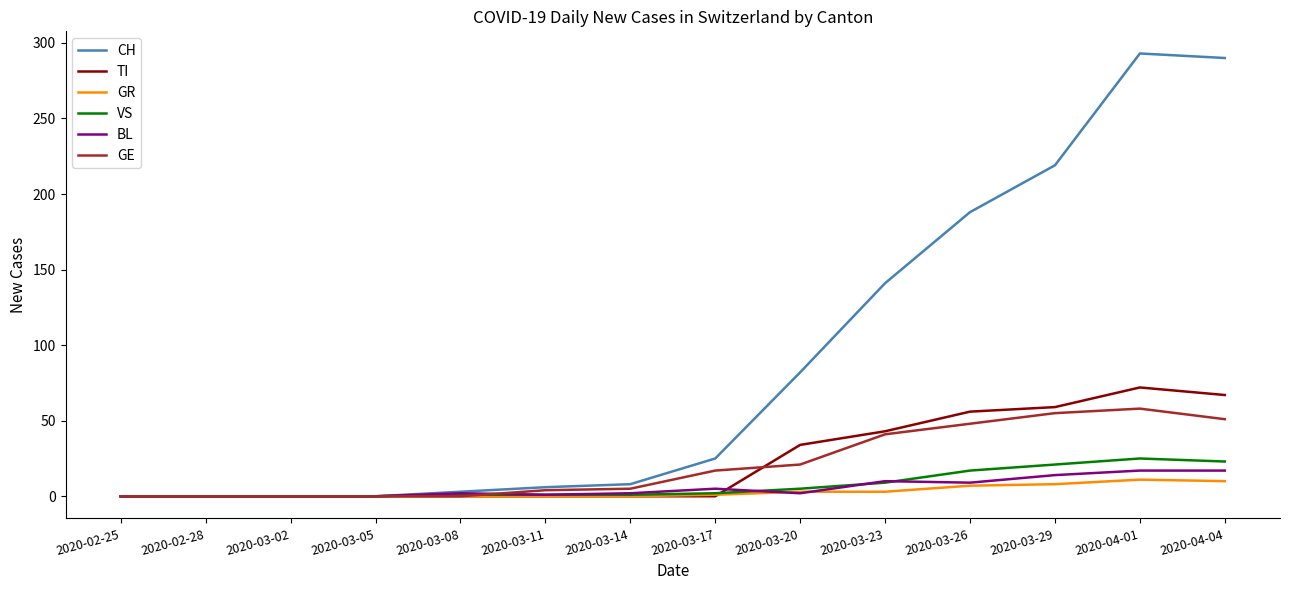

What is the maximum value for GE?

58